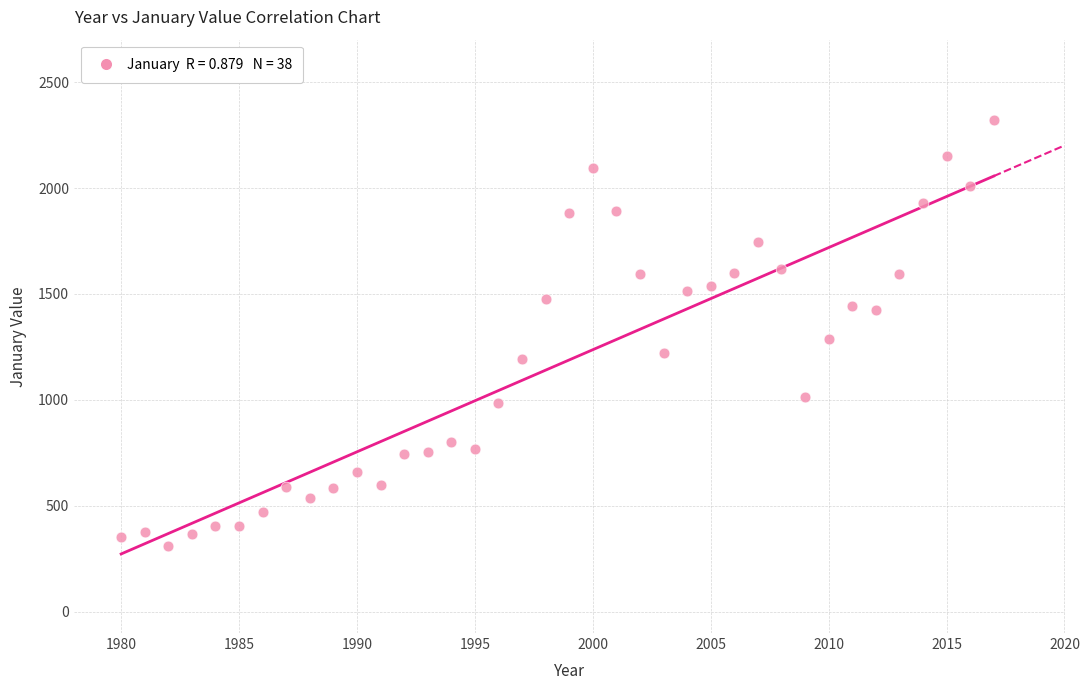

What Y value in the scatter plot is closest to 1315?

1285.3